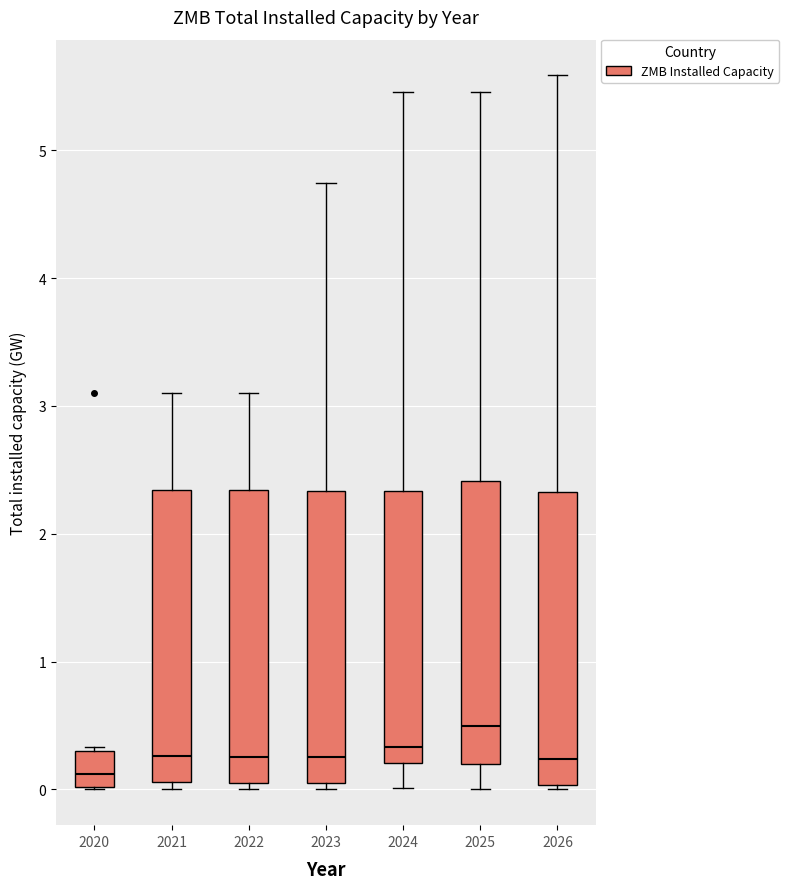

Reading left to right, transcribe this box plot: for each box, give where its median line is, the range the box spans, and where its two whiskers end, as read against the y-axis. The values are not printed on the chart, so give them approximately, as read against the axis.

2020: median 0.1, box 0.0 to 0.3, whiskers 0.0 to 0.3 (just above the box's upper edge)
2021: median 0.3, box 0.1 to 2.3, whiskers 0.0 to 3.1
2022: median 0.3, box 0.1 to 2.3, whiskers 0.0 to 3.1
2023: median 0.3, box 0.0 to 2.3, whiskers 0.0 (just below the box's lower edge) to 4.7
2024: median 0.3, box 0.2 to 2.3, whiskers 0.0 to 5.5
2025: median 0.5, box 0.2 to 2.4, whiskers 0.0 to 5.5
2026: median 0.2, box 0.0 to 2.3, whiskers 0.0 (just below the box's lower edge) to 5.6